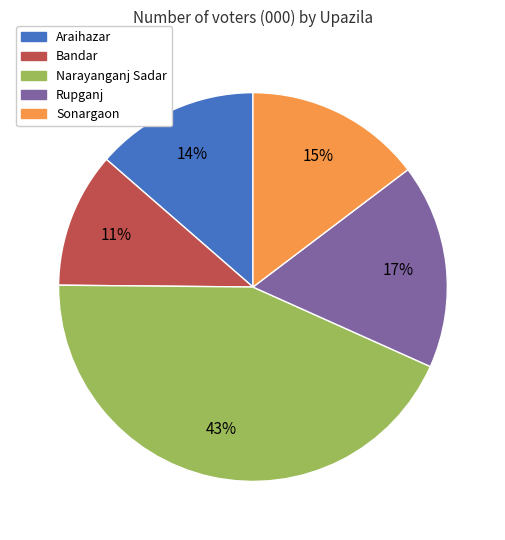

Is it true that Sonargaon is 2% of the pie?

False